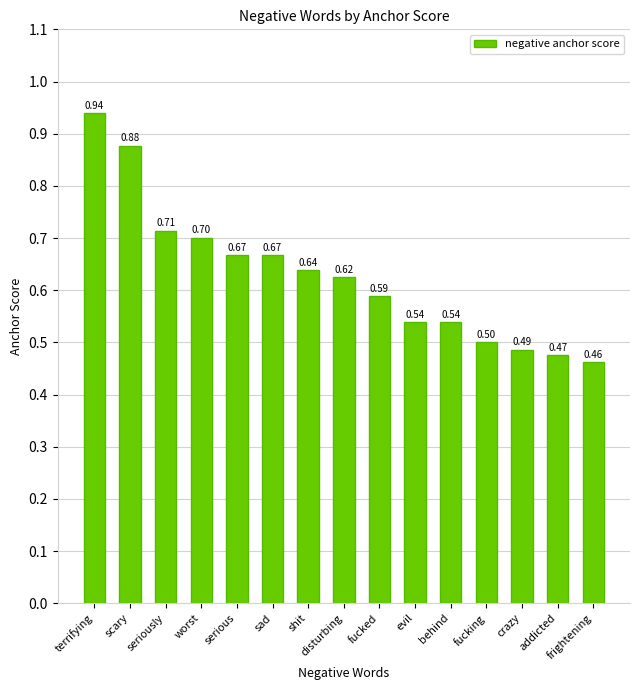

At which category does the chart reach its minimum across all series?

frightening